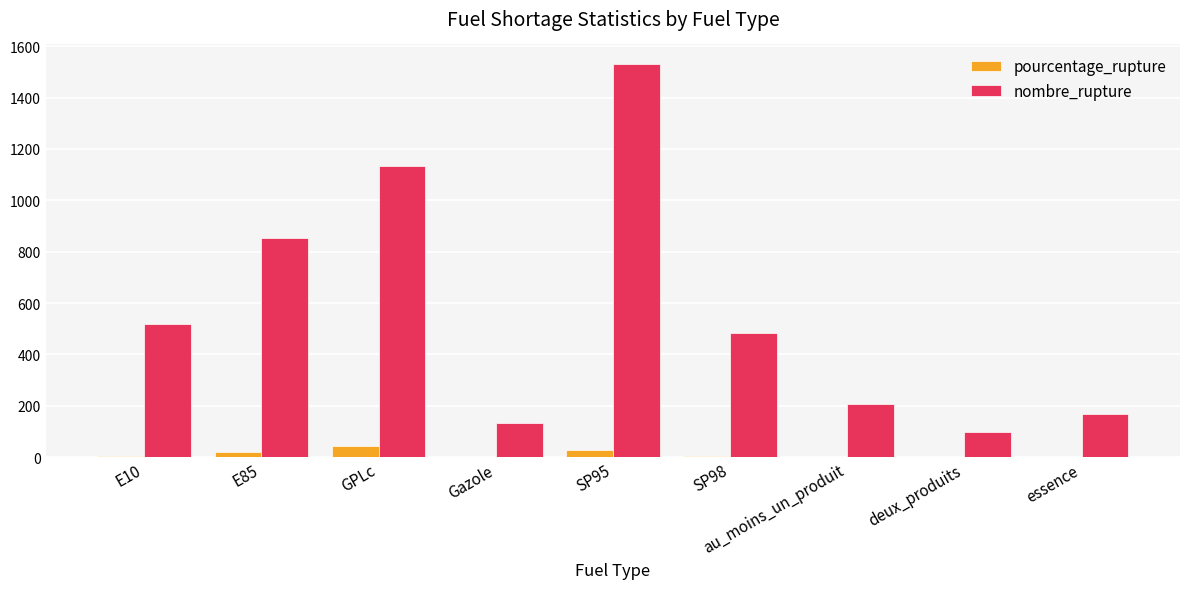

What is the sum of the nombre_rupture values at SP98 and SP95?

2013.0